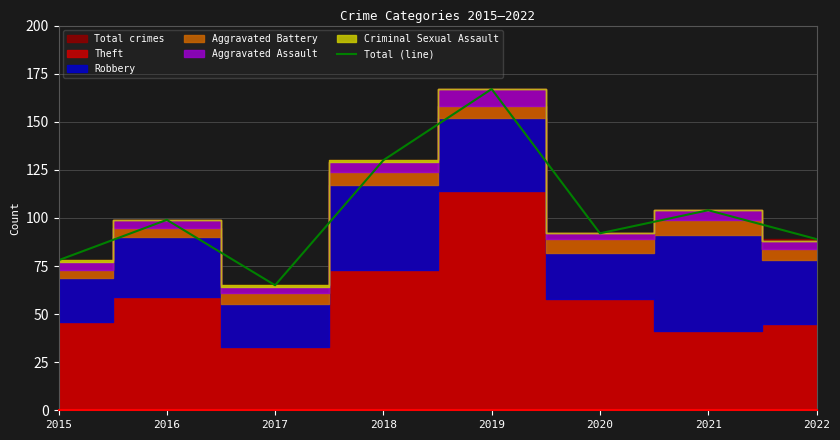

What is the value of the 4th point from the left?

130